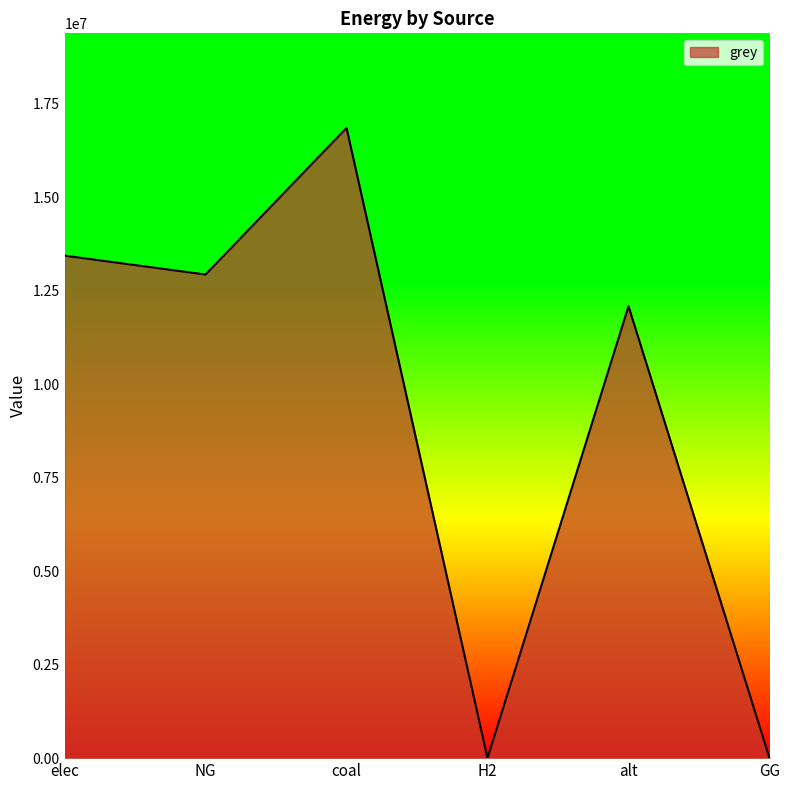

Reading right to left, list all the values displayed in this chart.

GG=0.0	alt=12083802.7	H2=0.0	coal=16851534.4	NG=12930460.0	elec=13435913.2